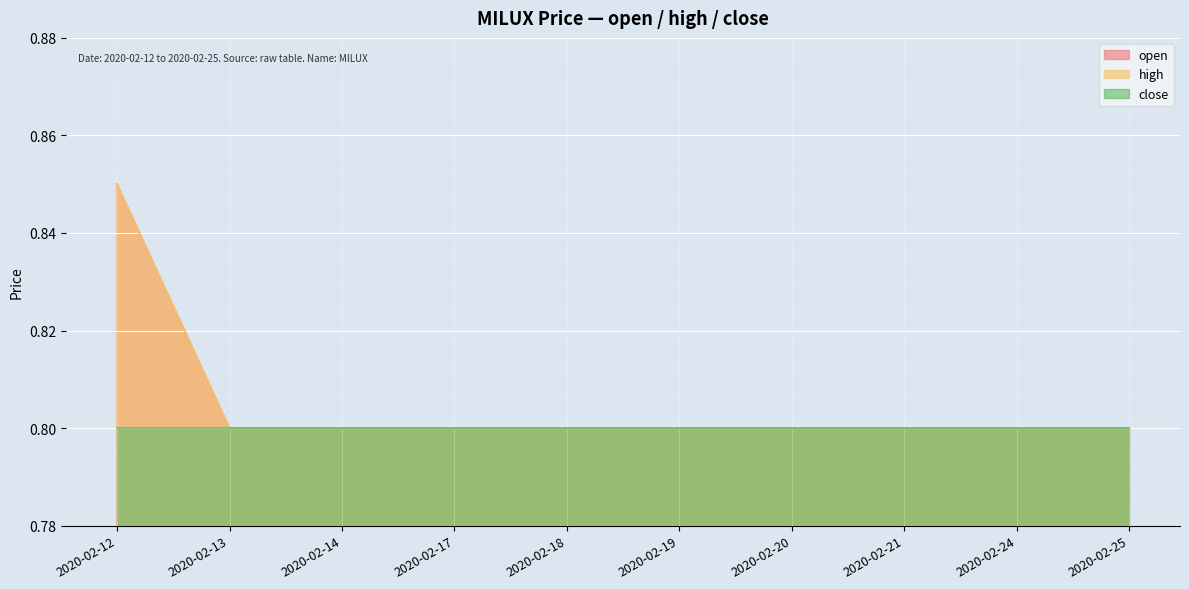

What is the minimum value for open?

0.8